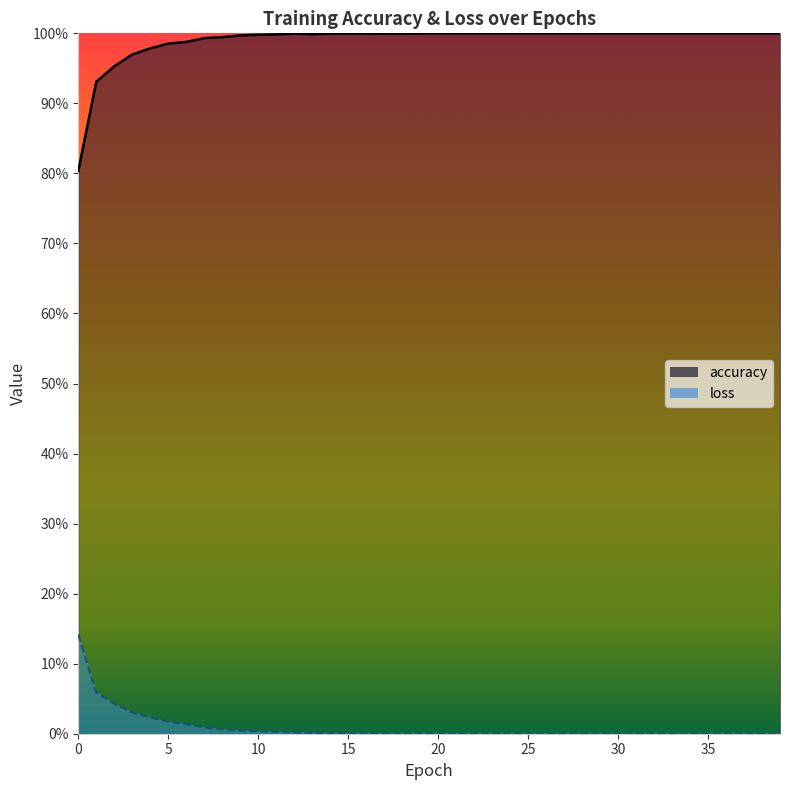

Rank the series by their average value, from lowest to highest.

loss, accuracy